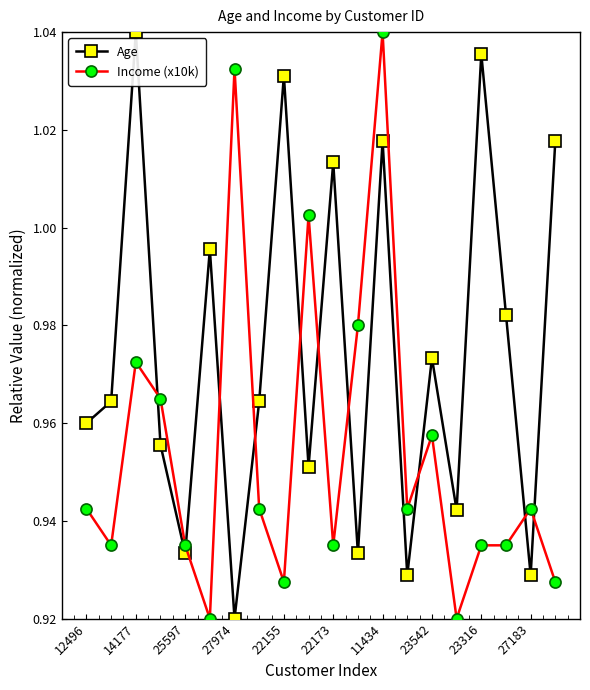

True or false: Age has more than 2 interior local peaks.

True